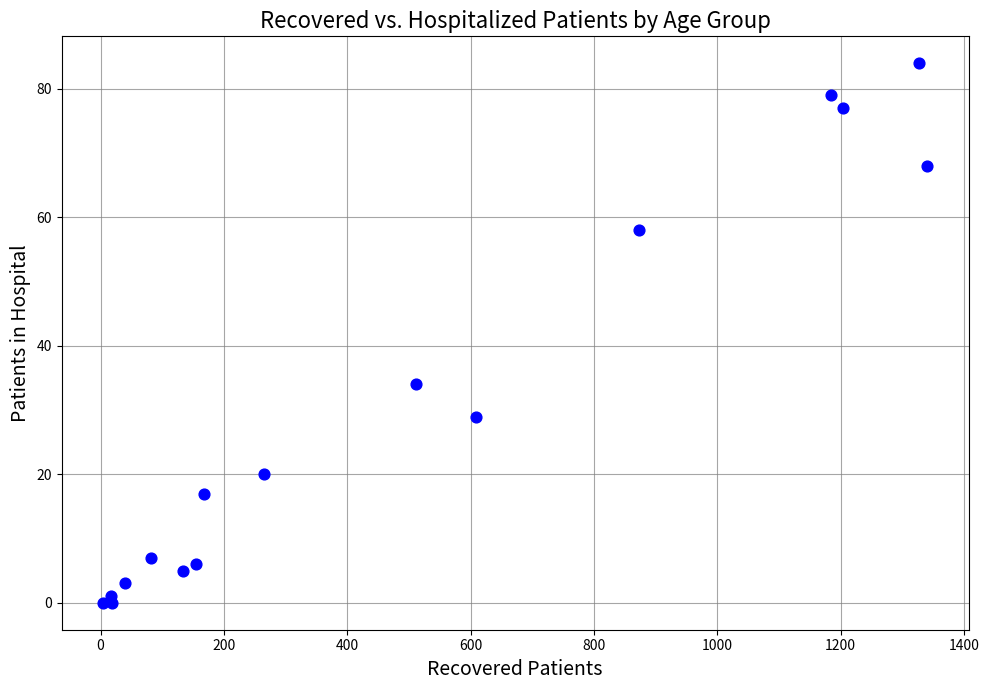

What Y value in the scatter plot is closest to 42?

34